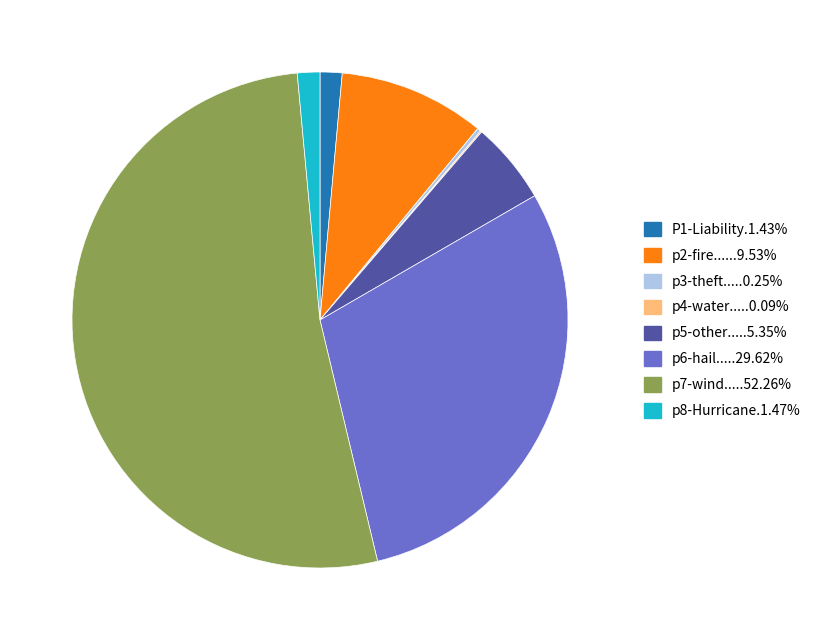

Does any single category account for the majority?

Yes